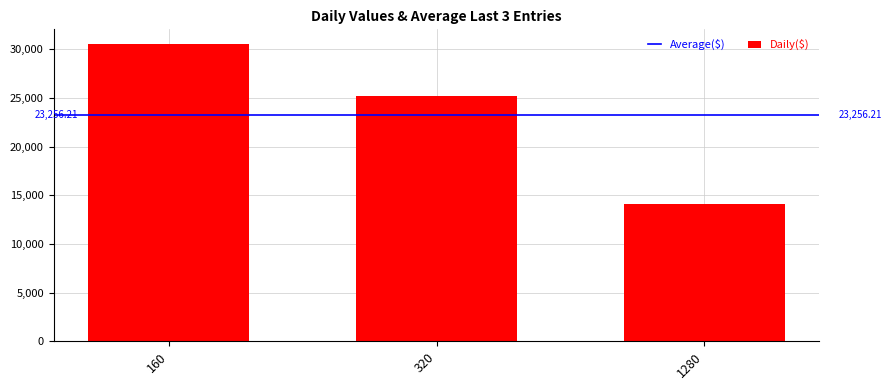

Which category has the lowest value across all series?

1280